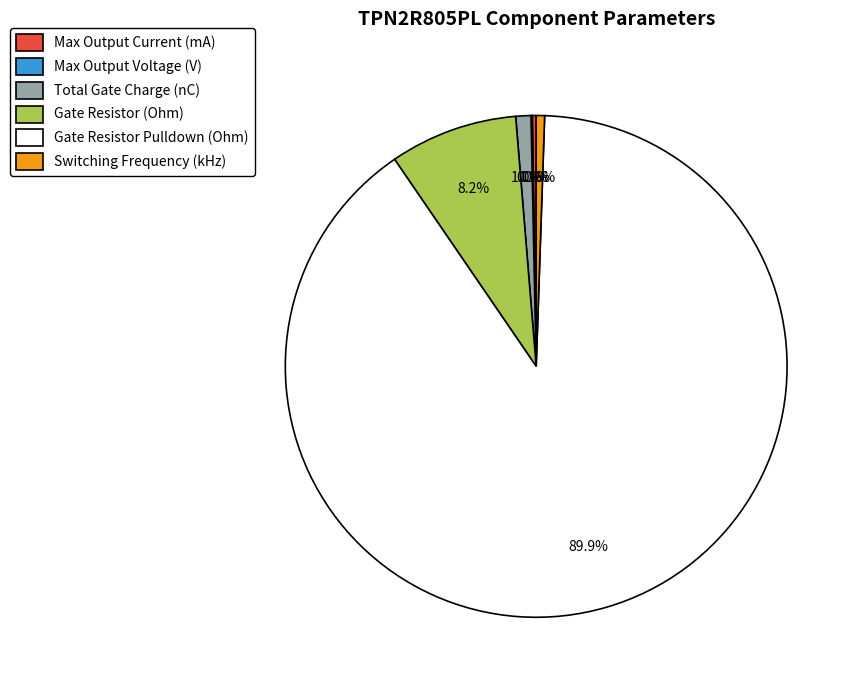

Is there a majority slice in this chart?

Yes